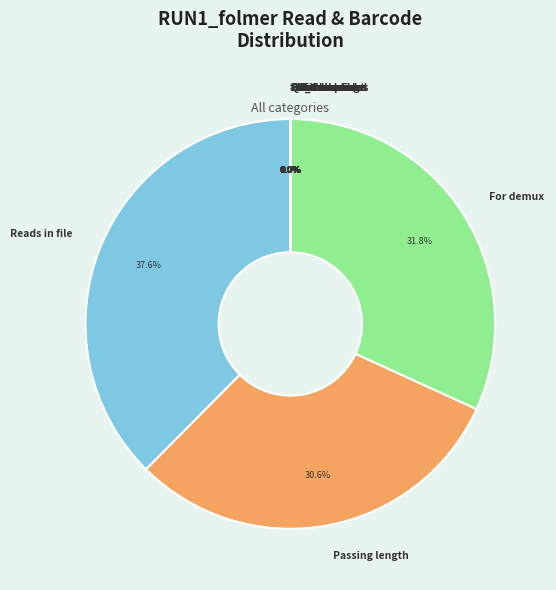

What is the largest slice in the pie chart?

Reads in file